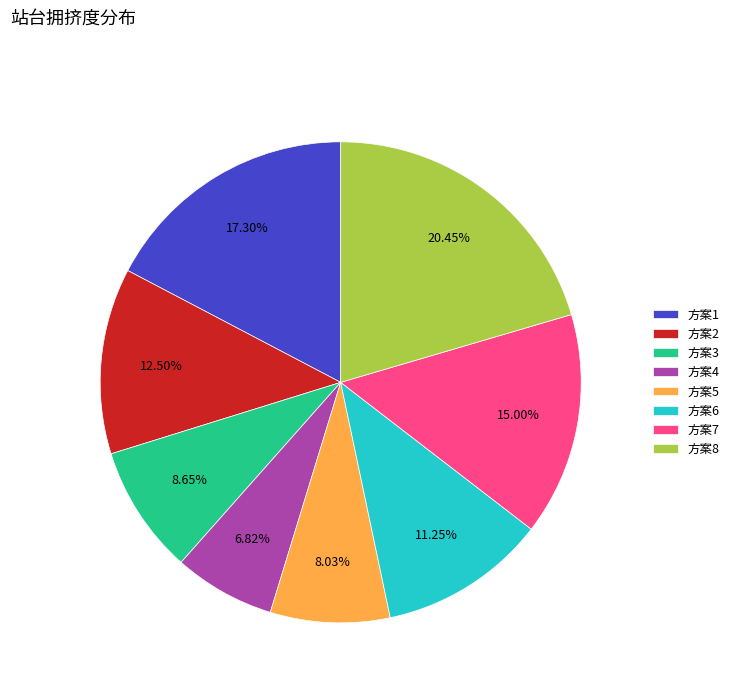

Does any single category account for the majority?

No